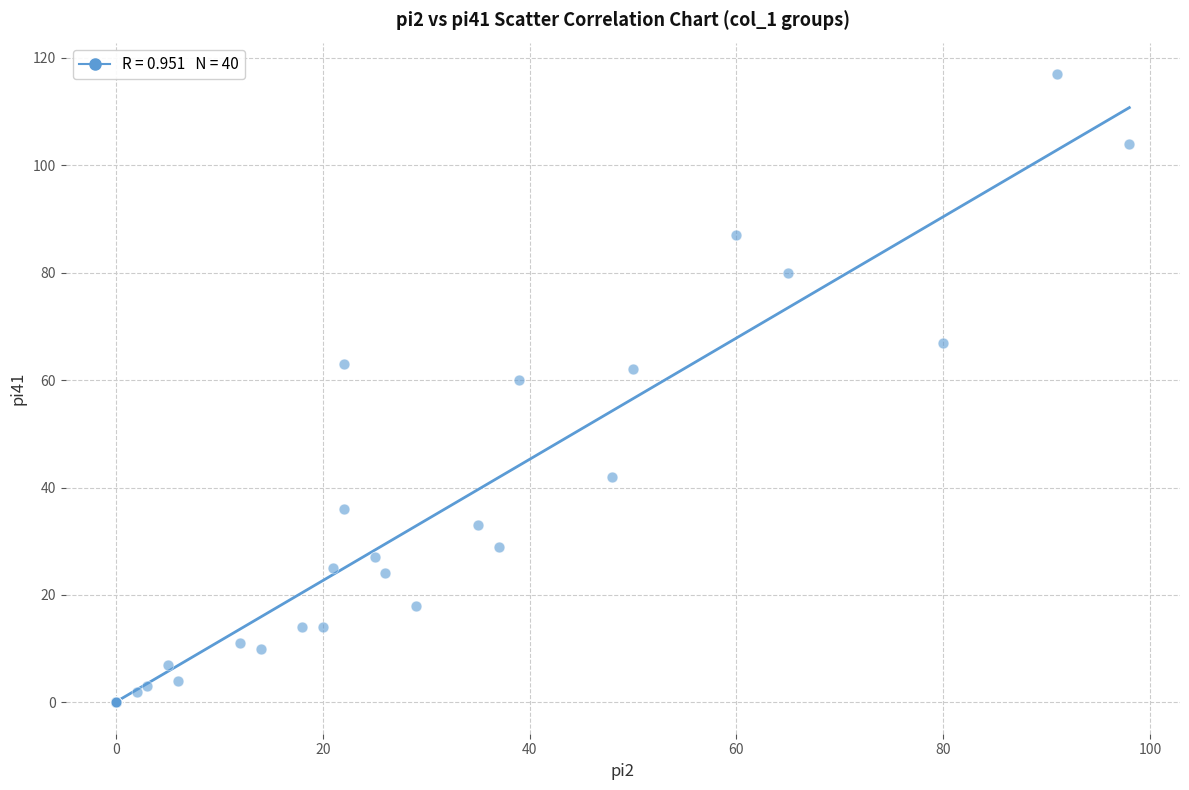

What Y value in the scatter plot is closest to 58?

60